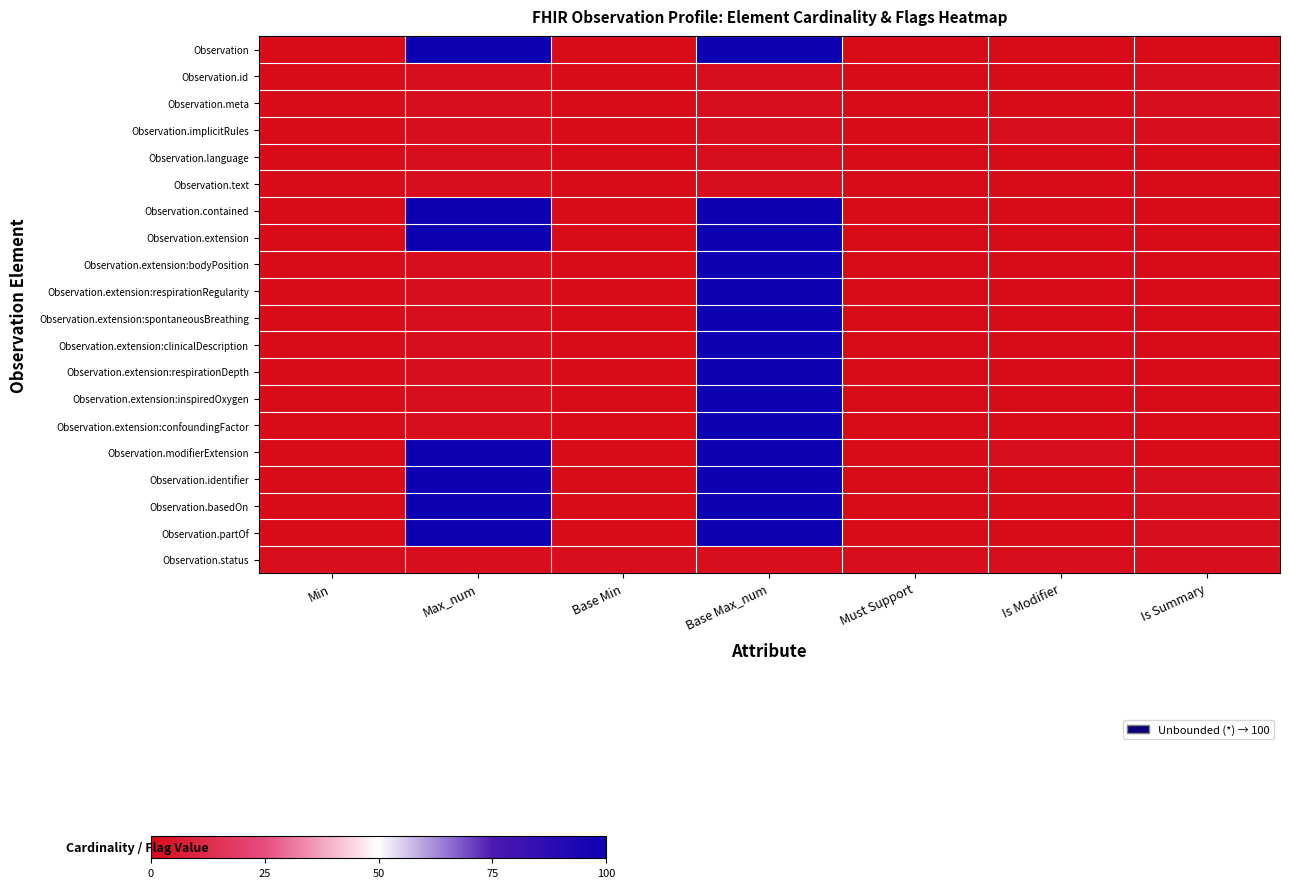

Count the number of data series in this chart.

20